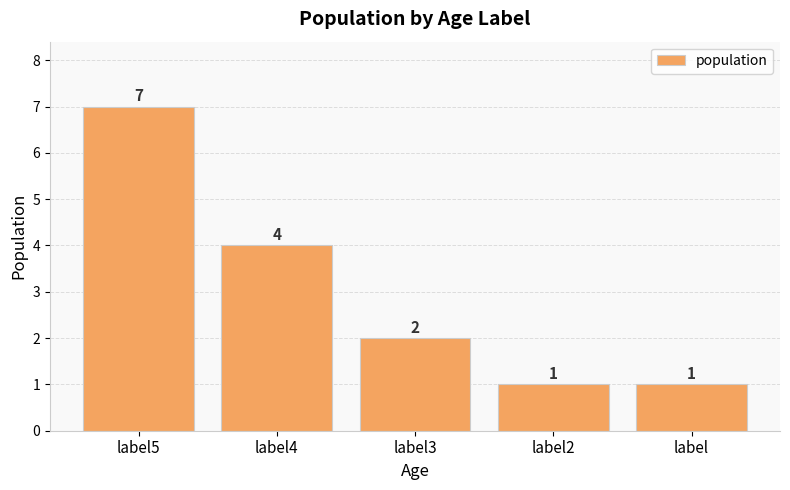

Is it true that the value at label3 is 3?

False